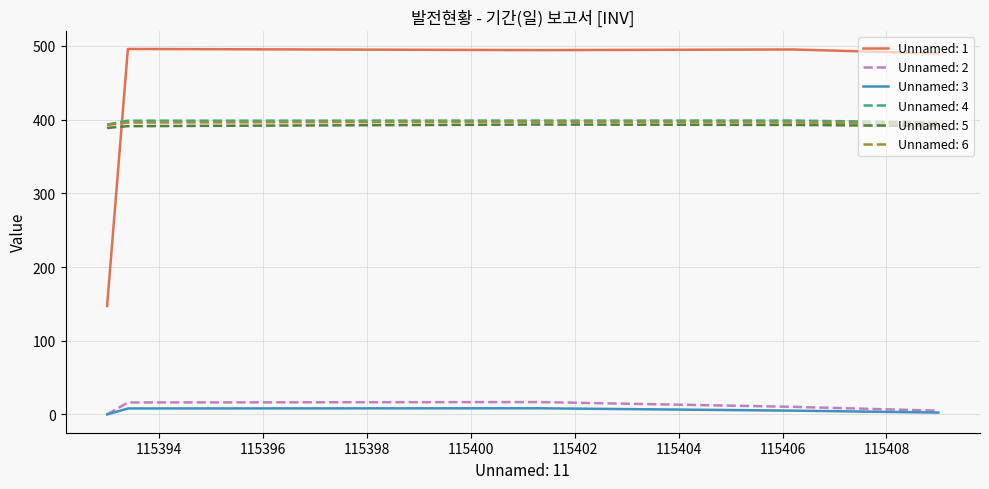

Count the number of data series in this chart.

6